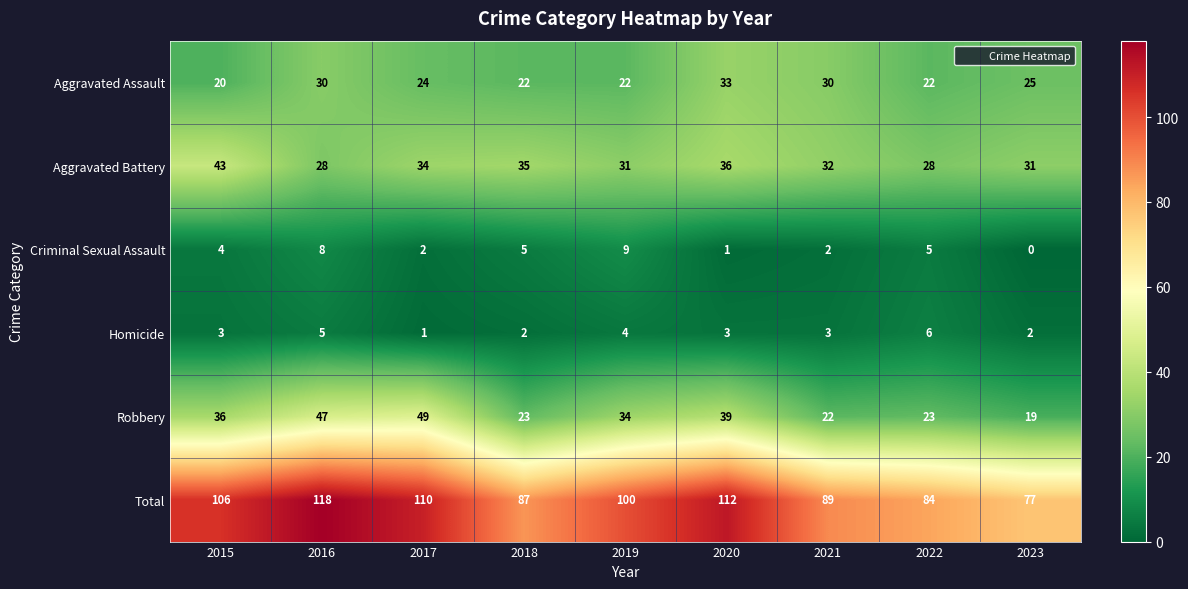

Rank the series at 2016 from lowest to highest value.

Homicide, Criminal Sexual Assault, Aggravated Battery, Aggravated Assault, Robbery, Total